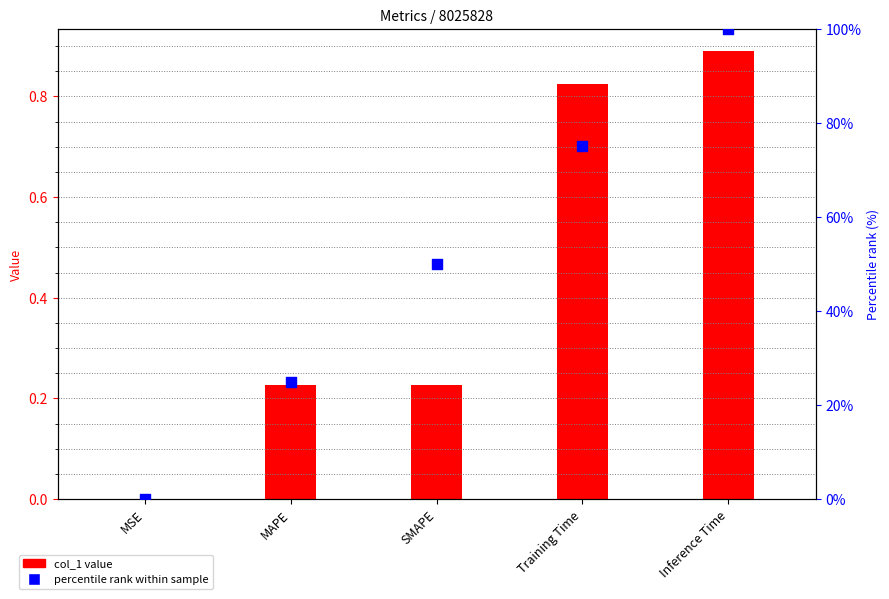

Is the value of percentile rank within sample at MSE greater than the value of col_1 value at Training Time?

No